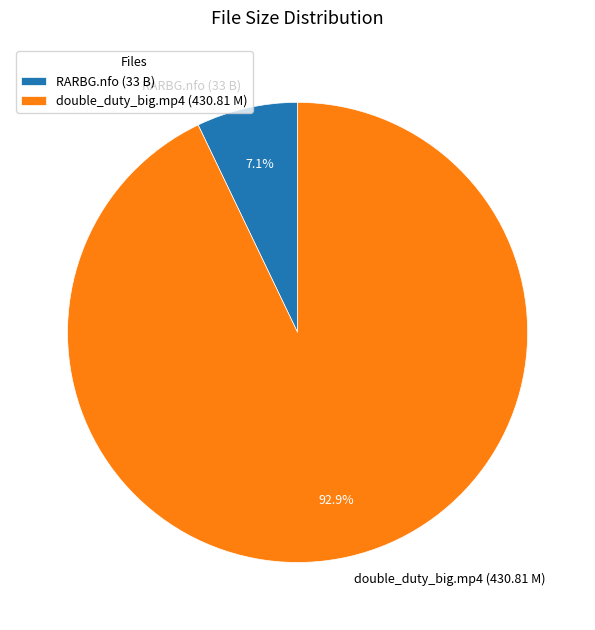

What is the ratio of the value at double_duty_big.mp4 (430.81 M) to the value at RARBG.nfo (33 B)?

13.1